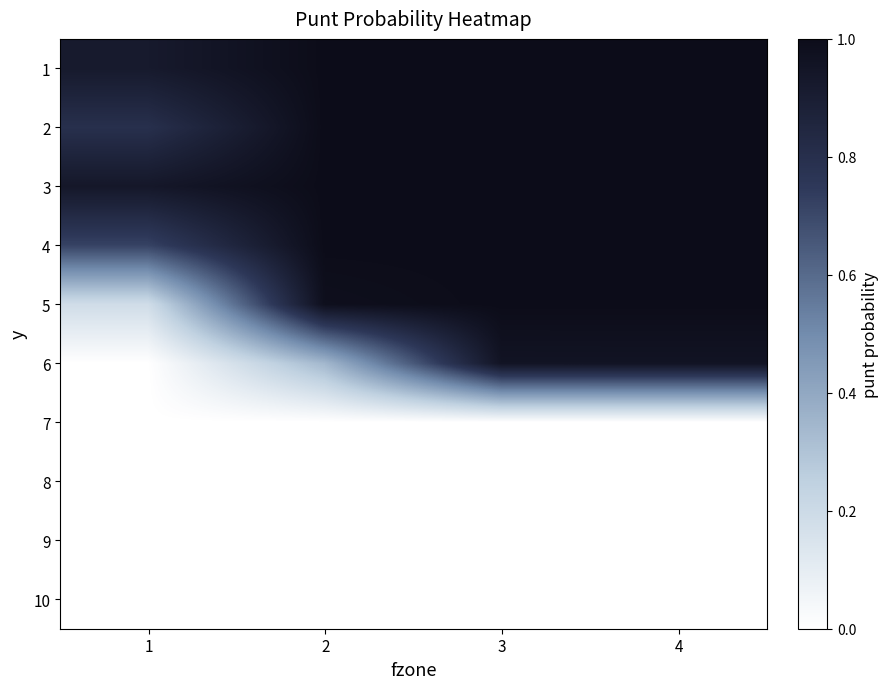

At which category is the sum across all series the highest?

4